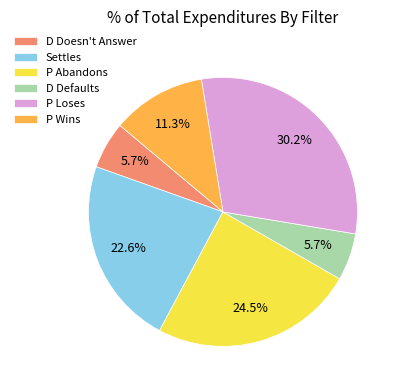

How many slices are in this pie chart?

6